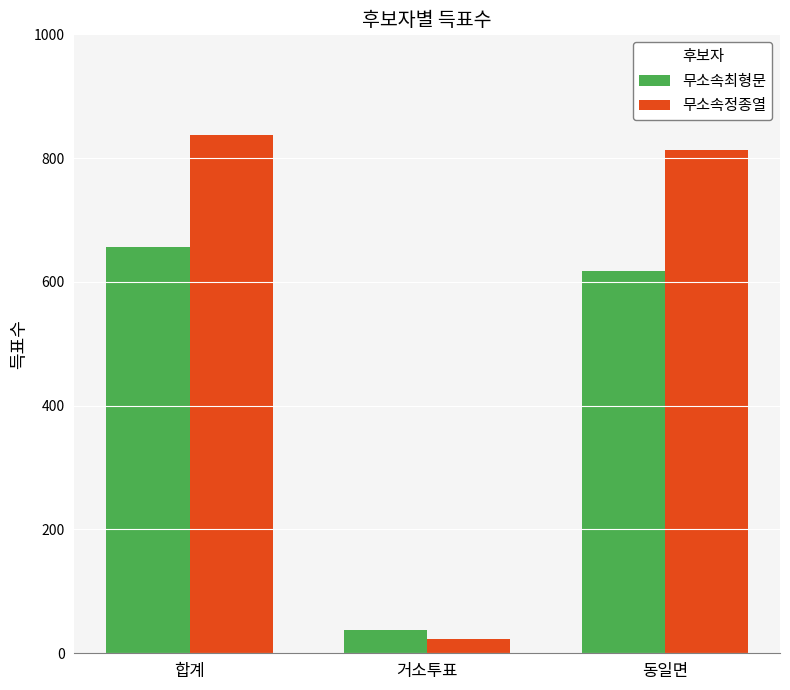

What is the average value of the 무소속최형문 series?

437